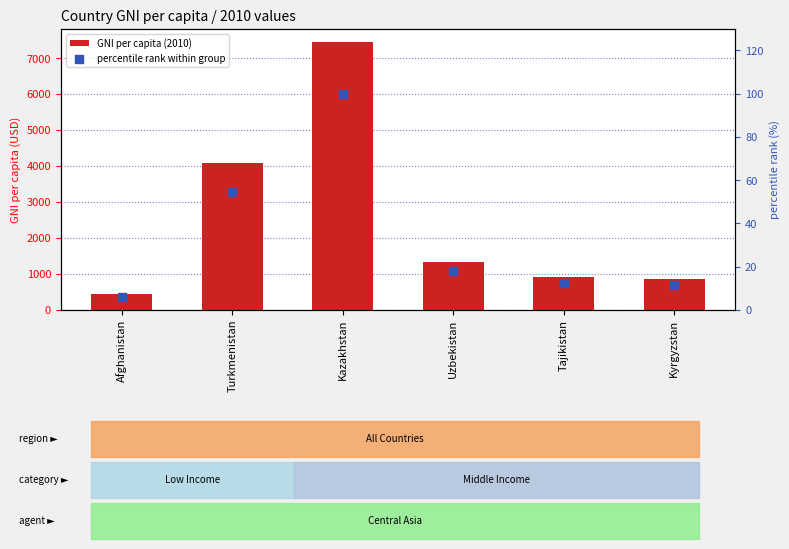

Which series contains the highest Y value?

GNI per capita (2010)